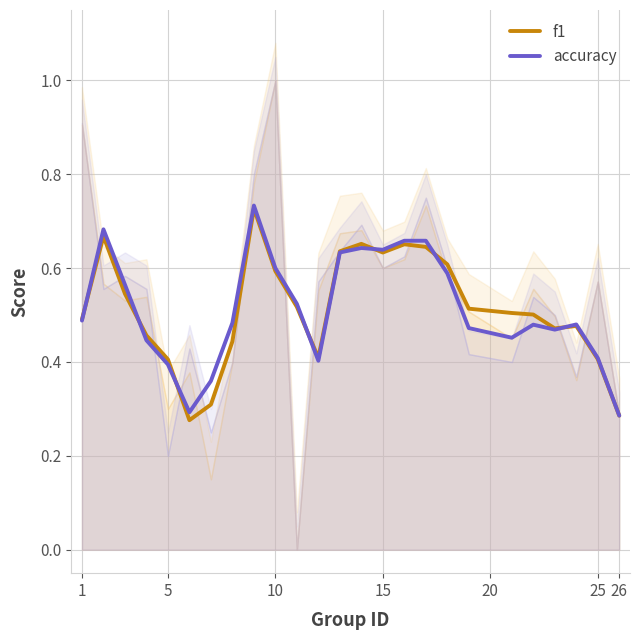

True or false: accuracy has a value of 0.4 at 5.

True